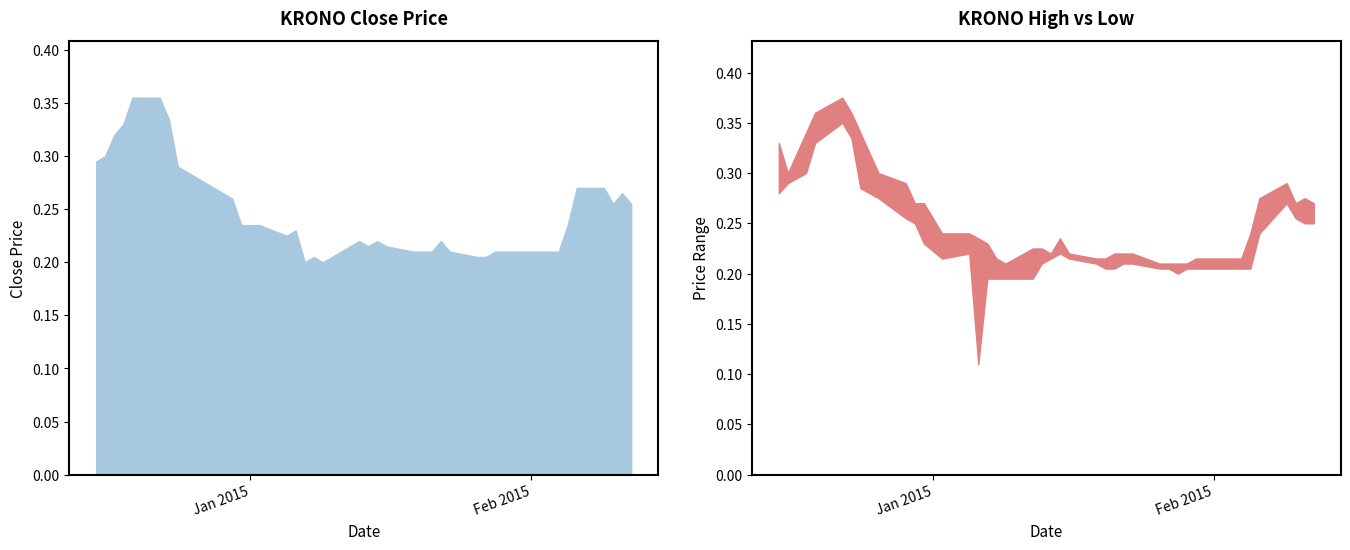

Where is low nearest to the value 0?

2015-01-06